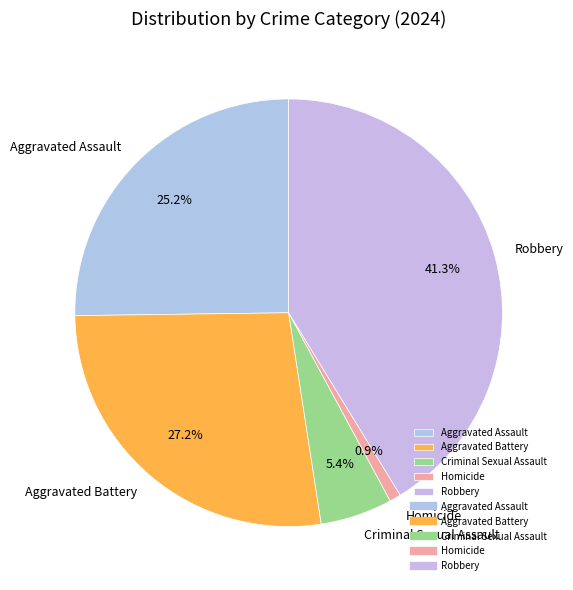

To the nearest percent, what portion does Criminal Sexual Assault represent?

5%